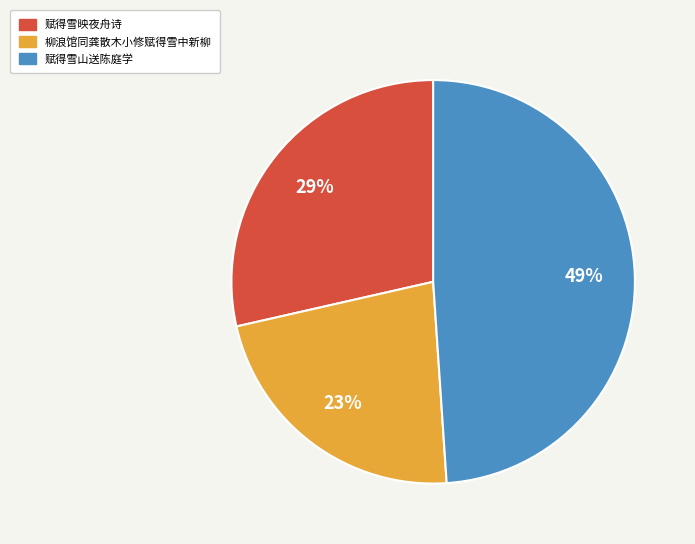

Which category has the smallest portion of the pie?

柳浪馆同龚散木小修赋得雪中新柳